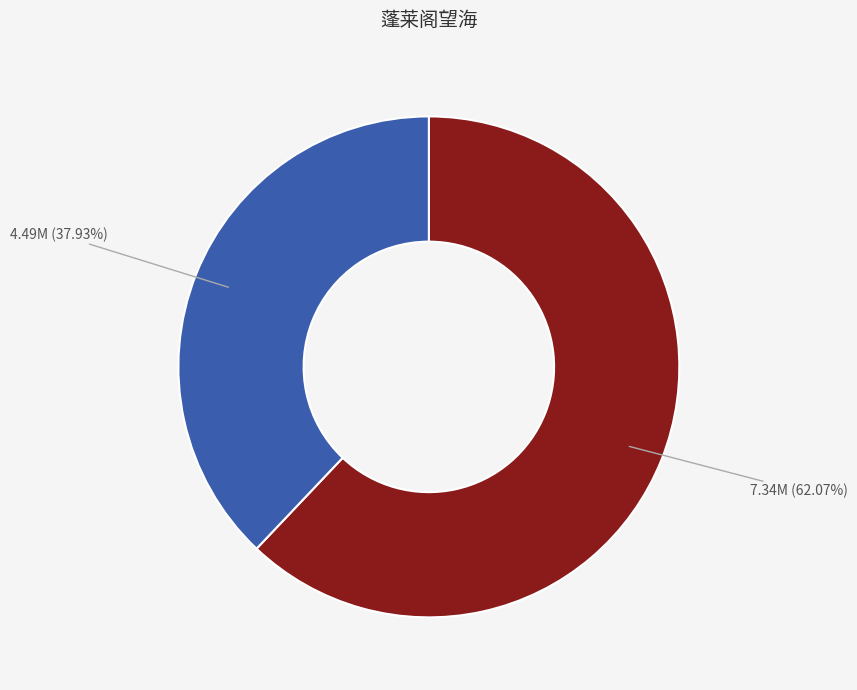

Is there a majority slice in this chart?

Yes